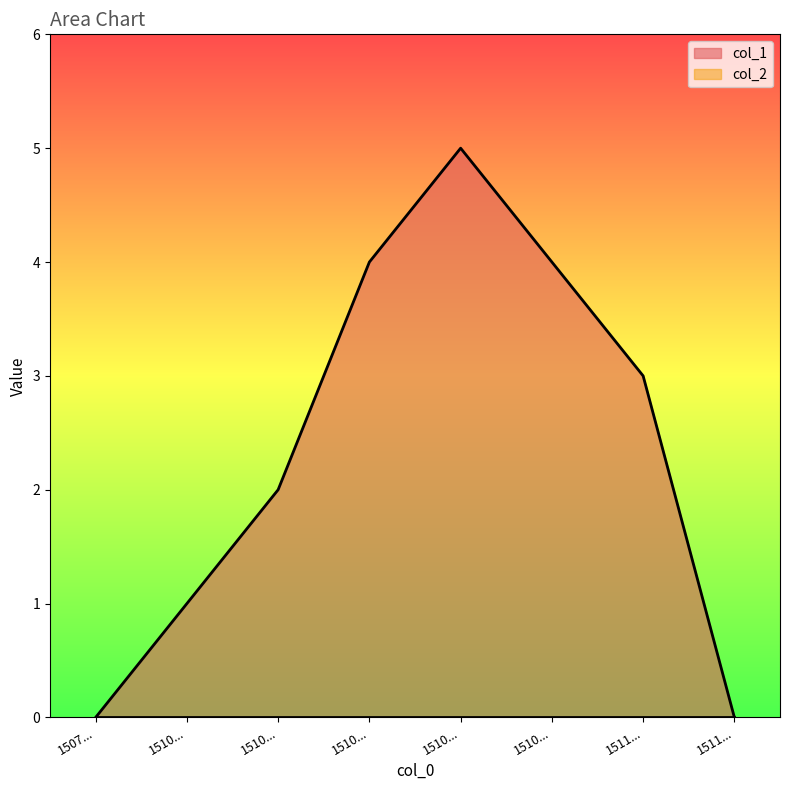

How many categories are shown in the chart?

8